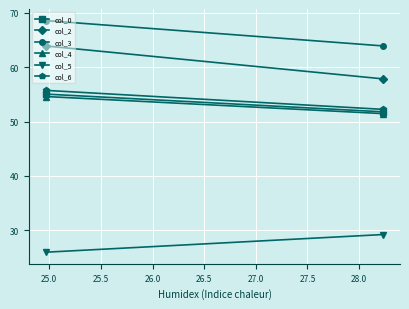

What is the average value of the col_6 series?

54.0